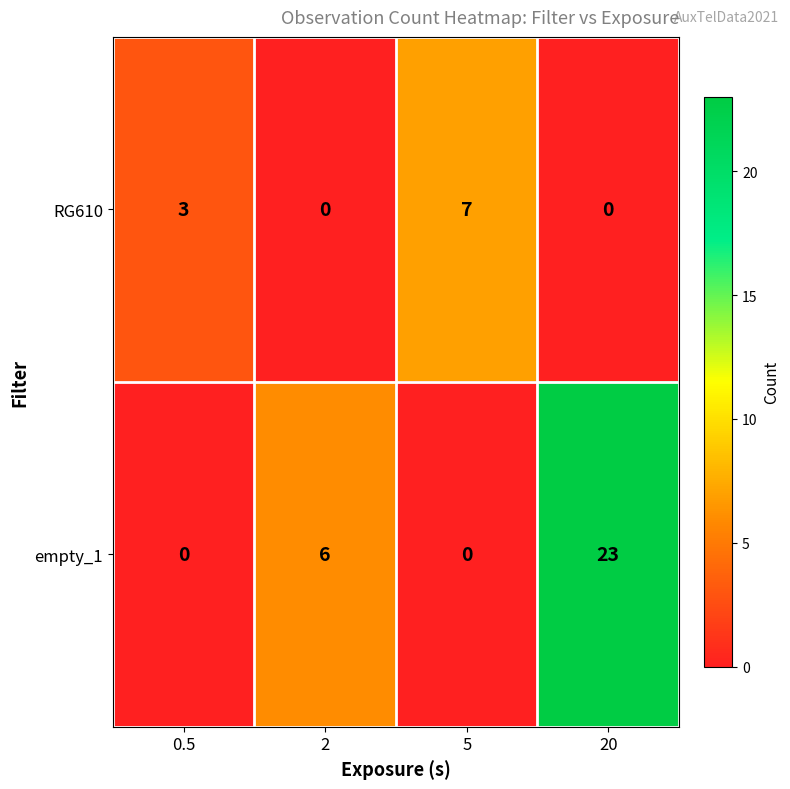

Rank the series at 0.5 from highest to lowest value.

RG610, empty_1